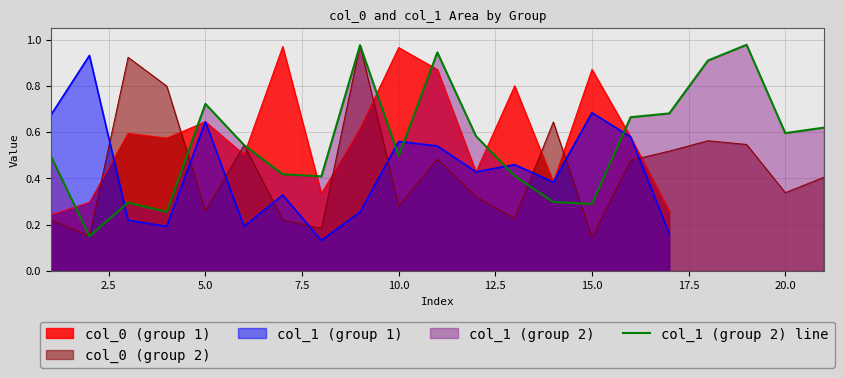

The col_1 (group 2) line series shows 0.5 at 10.0. True or false?

True